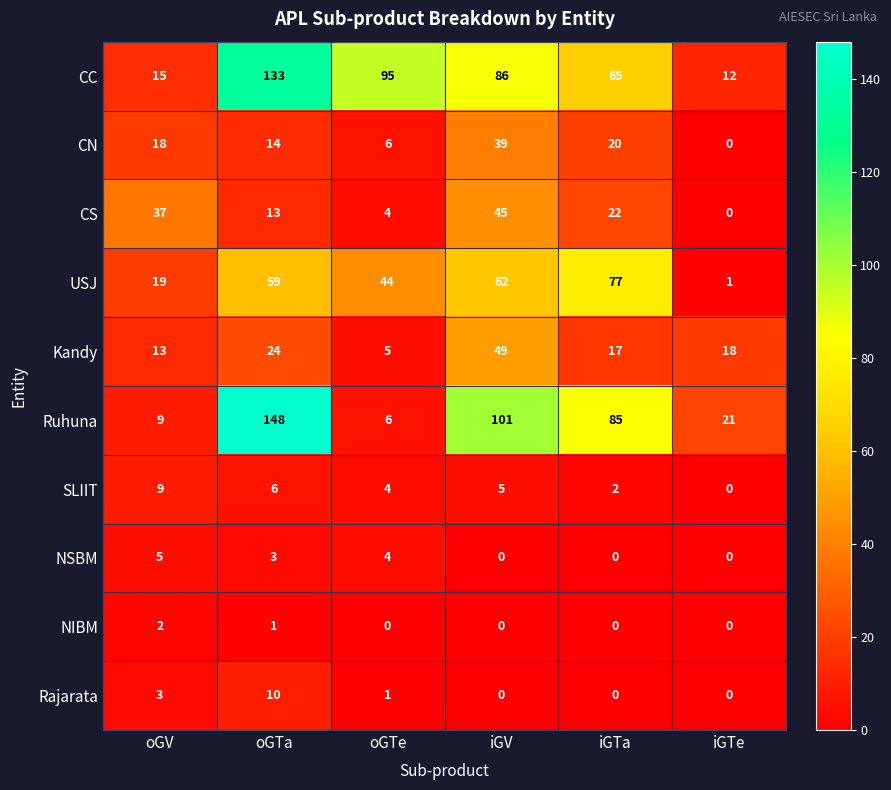

At how many categories does at least one series exceed 1?

6